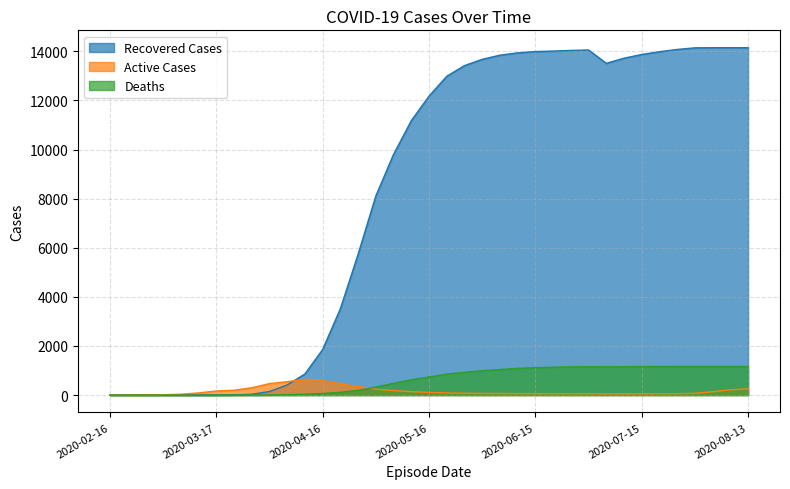

What is the approximate value of Deaths at 2020-06-20, to the nearest 10?

1140